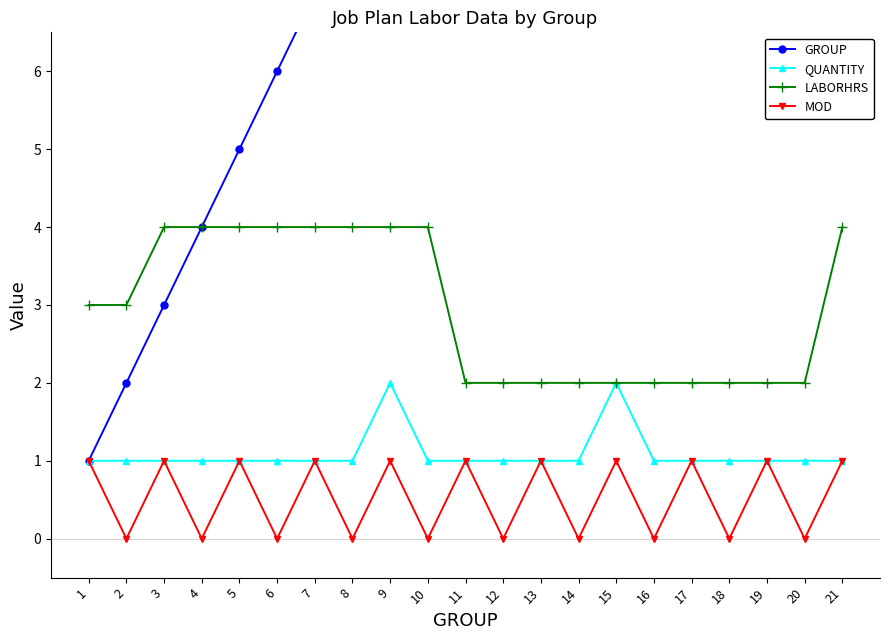

What is the difference between the maximum and minimum values in the LABORHRS series?

2